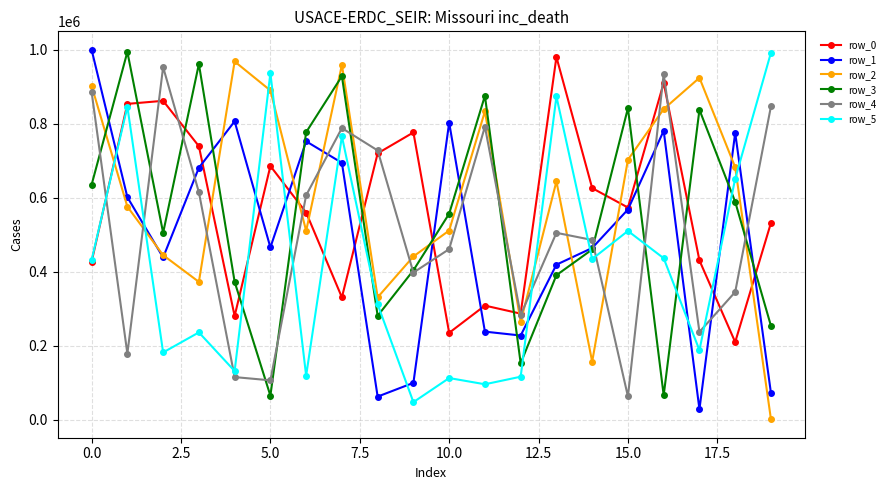

What is the value of the row_1 point at the 10th from the left?

99940